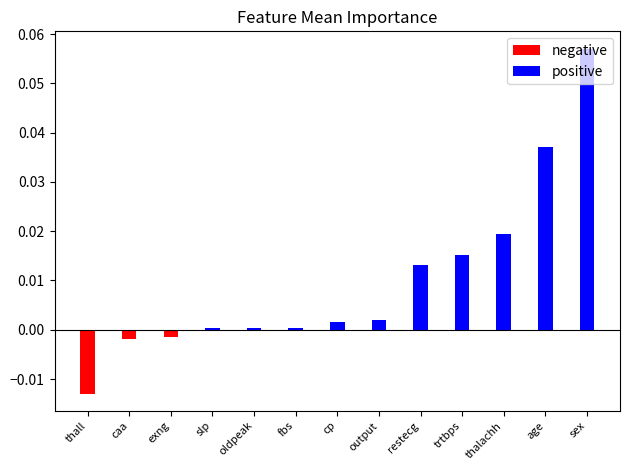

How many distinct data groups are displayed?

2